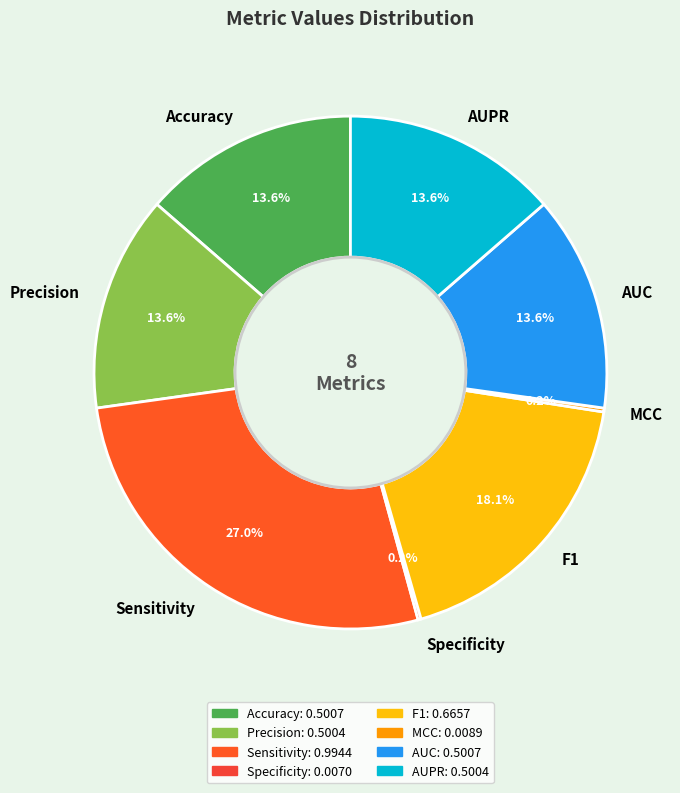

To the nearest percent, what is the combined percentage of AUPR and AUC?

27%